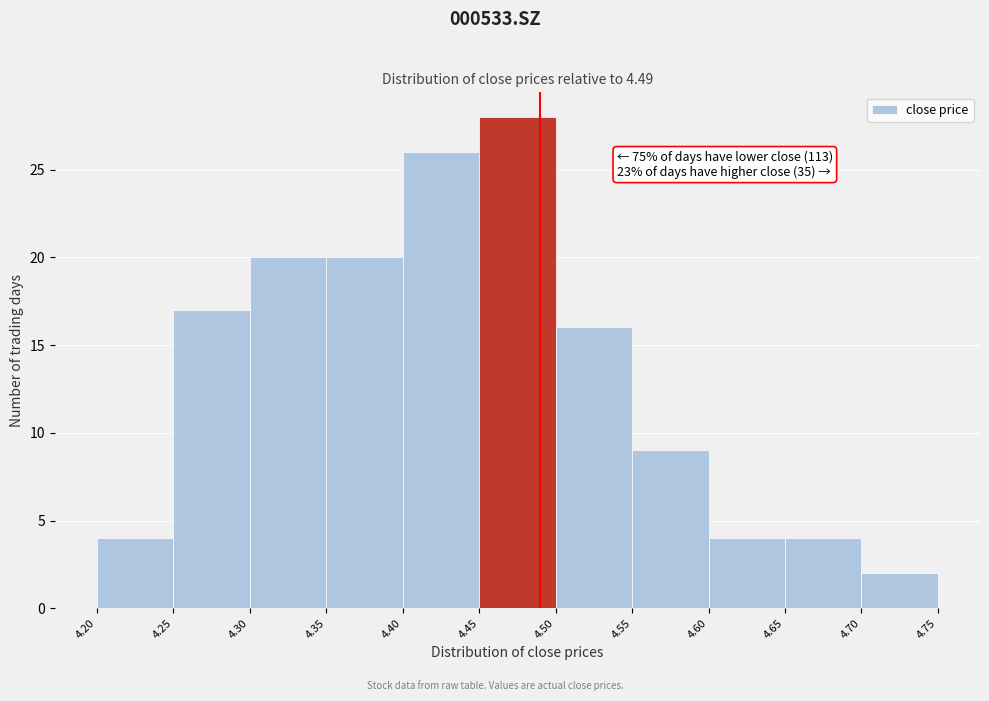

Which range on the x-axis has the tallest bar?

4.45 to 4.50